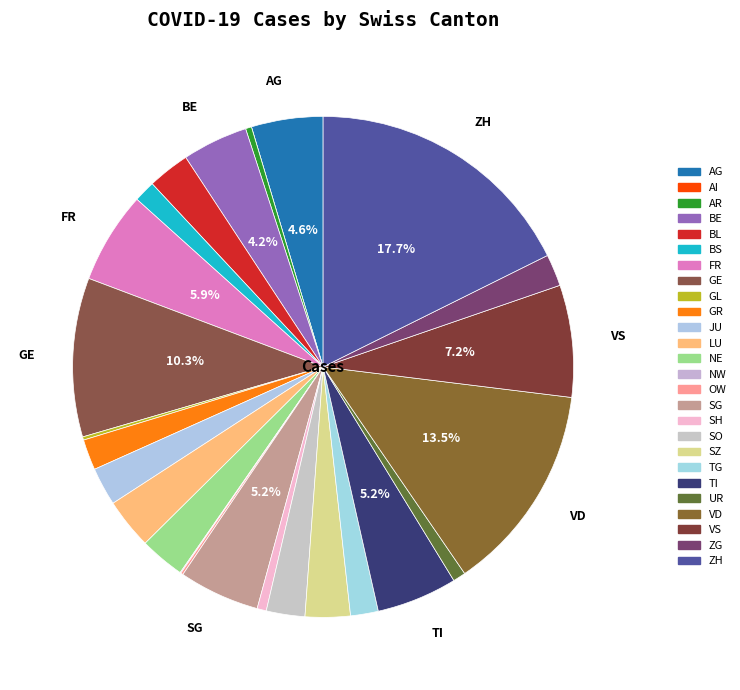

Rank the categories by value from lowest to highest.

AI, NW, OW, GL, AR, SH, UR, BS, TG, GR, ZG, JU, SO, BL, NE, SZ, LU, BE, AG, TI, SG, FR, VS, GE, VD, ZH